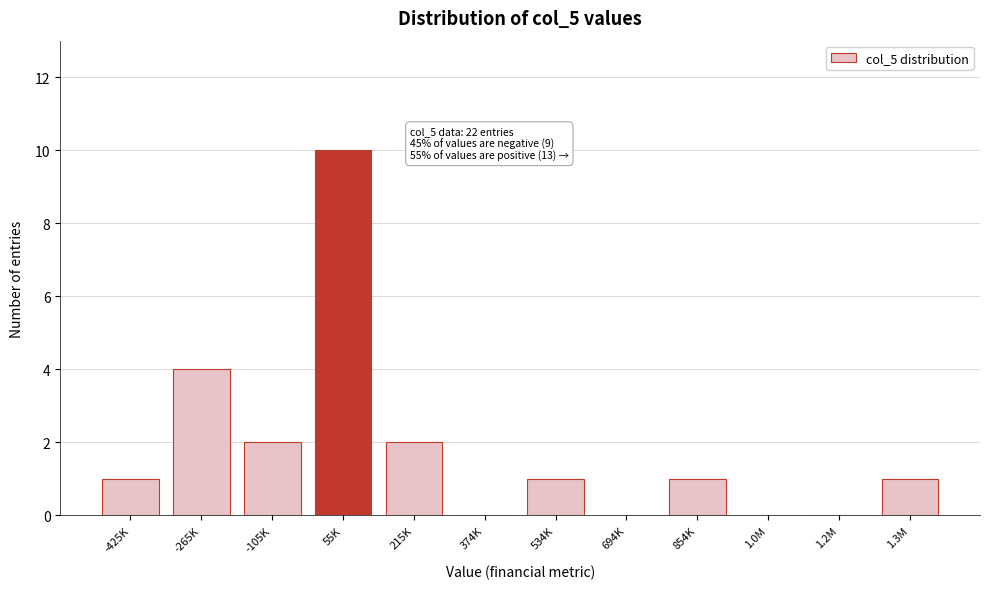

Reading left to right, extract all data points from this chart.

-425K=1	-265K=4	-105K=2	55K=10	215K=2	374K=0	534K=1	694K=0	854K=1	1.0M=0	1.2M=0	1.3M=1